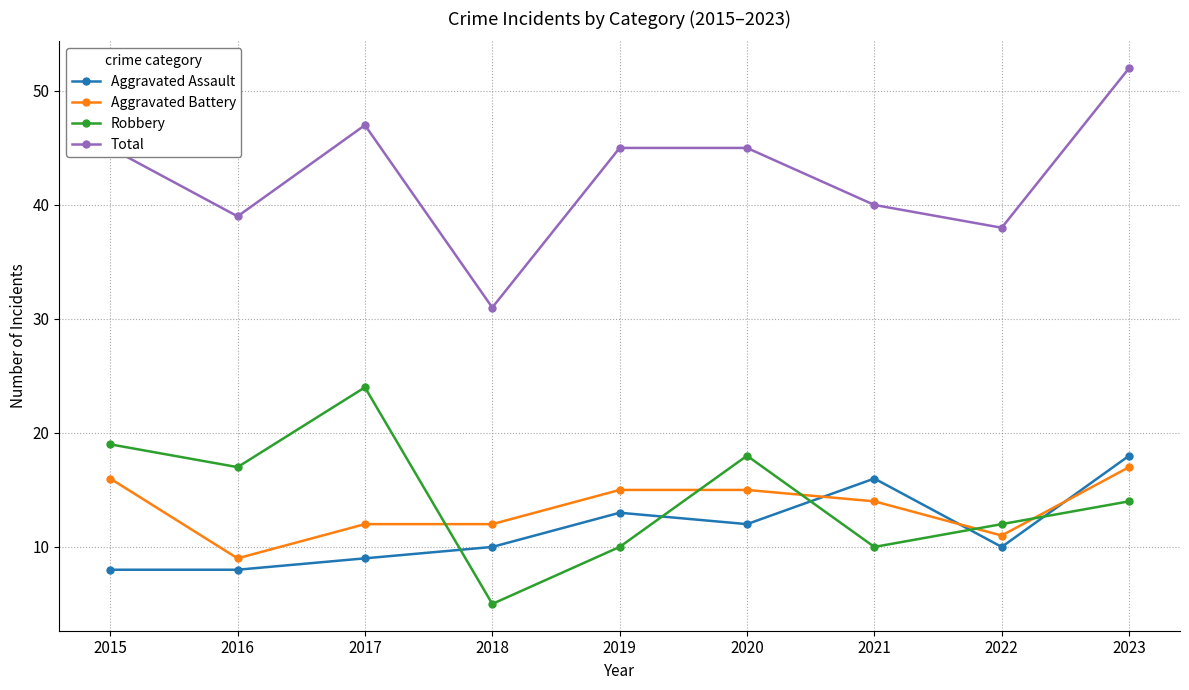

How many Aggravated Assault values are between 9 and 13?

5